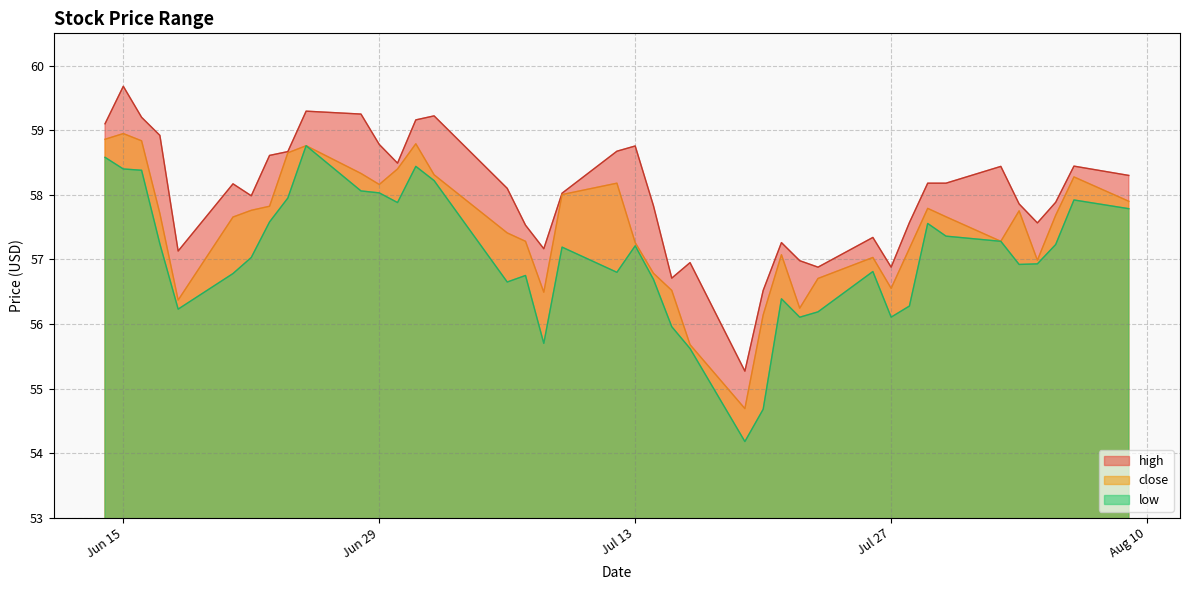

Where is the first local maximum for close?

Jun 15